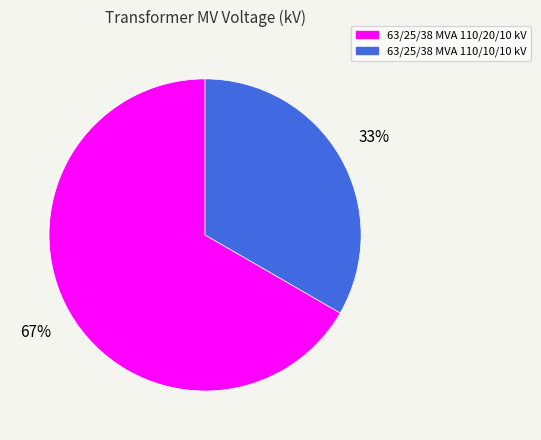

What is the smallest slice in the pie chart?

63/25/38 MVA 110/10/10 kV